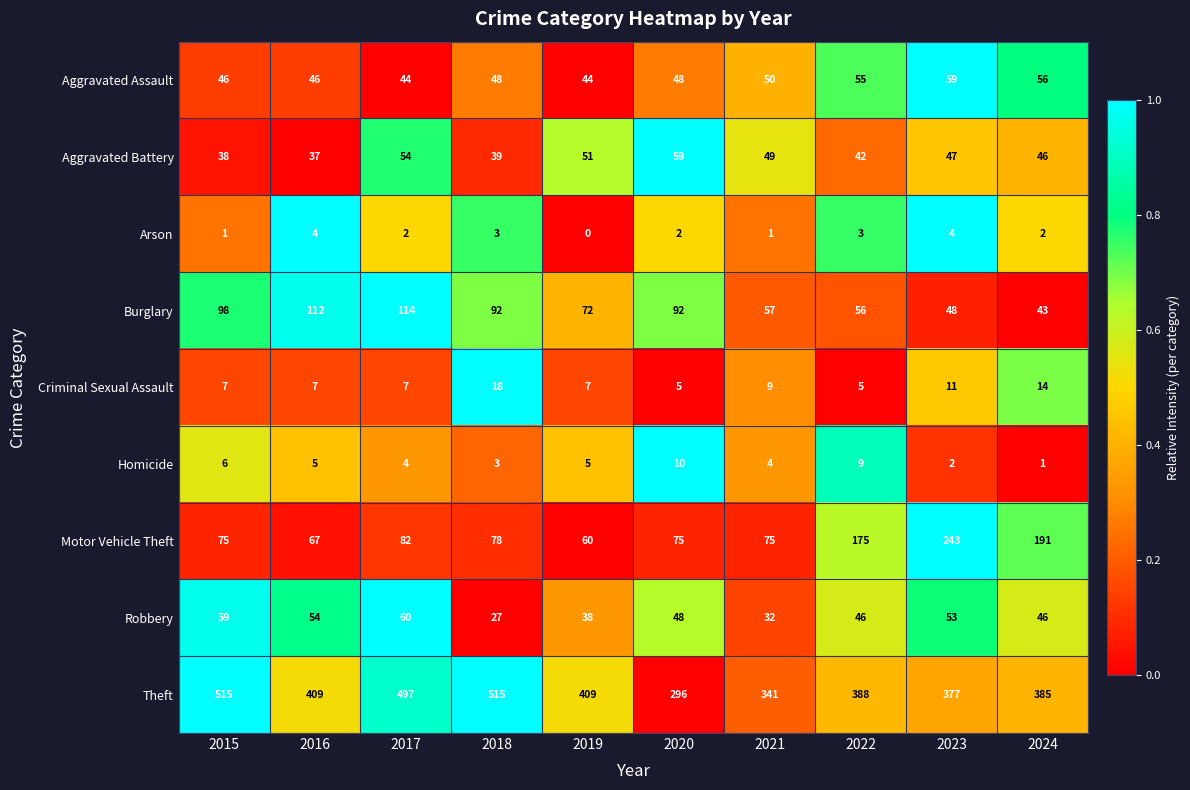

Where does the Burglary series first go above 92?

2015